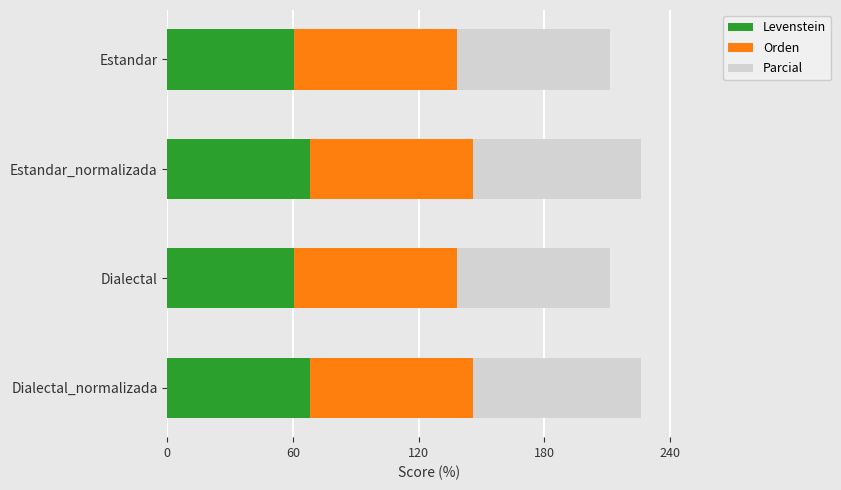

What is the maximum value for Levenstein?

68.3